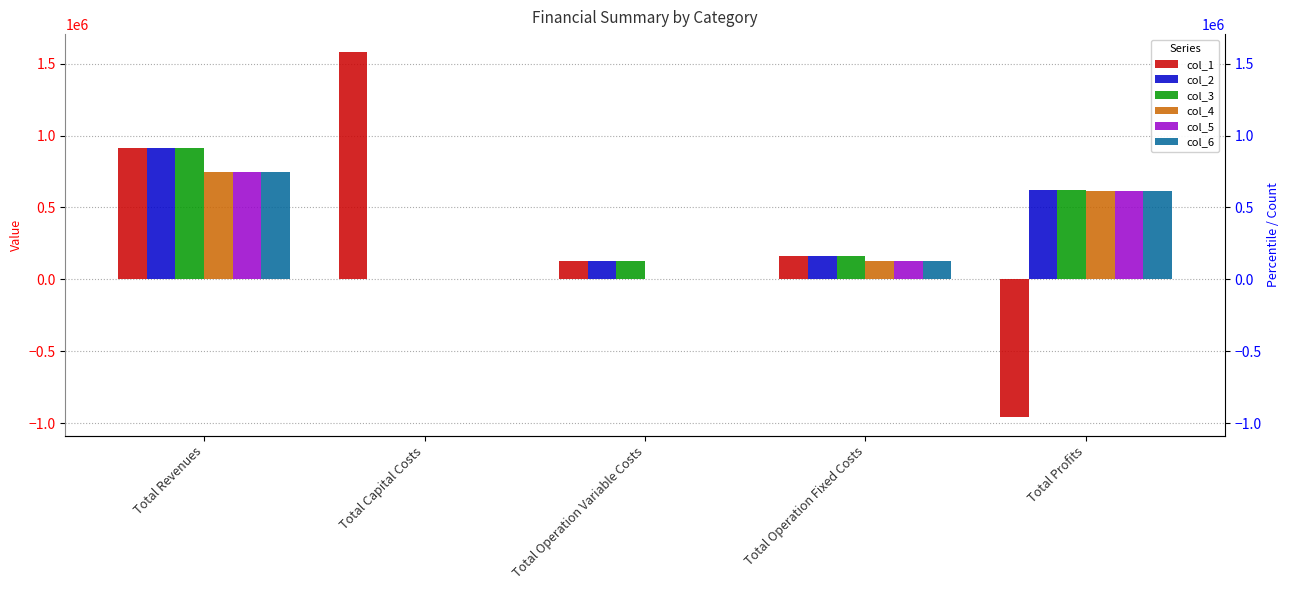

What is the sum of all col_6 values?

1496846.0